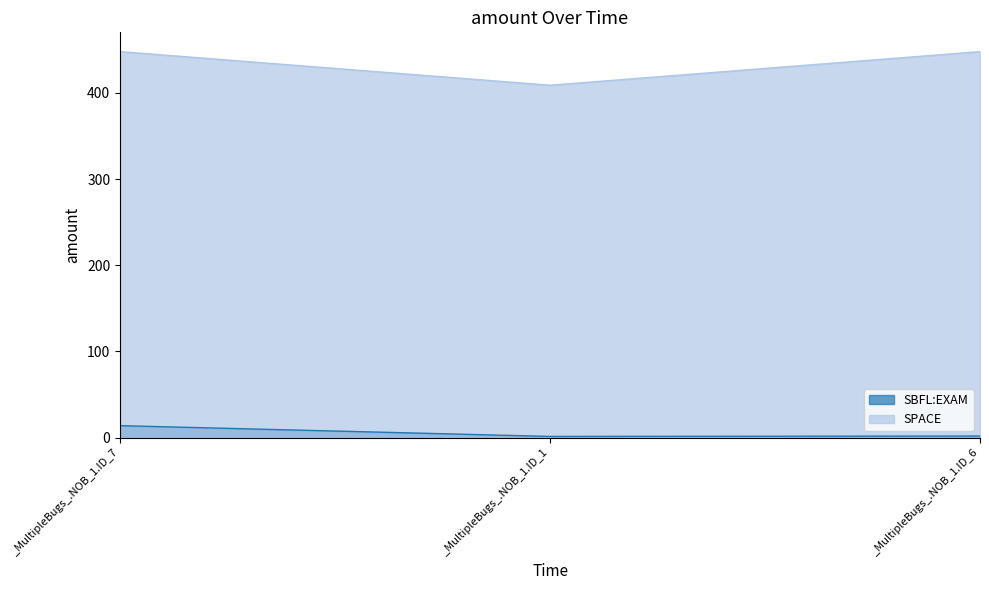

The SPACE series shows 717.9 at _MultipleBugs_.NOB_1.ID_1. True or false?

False